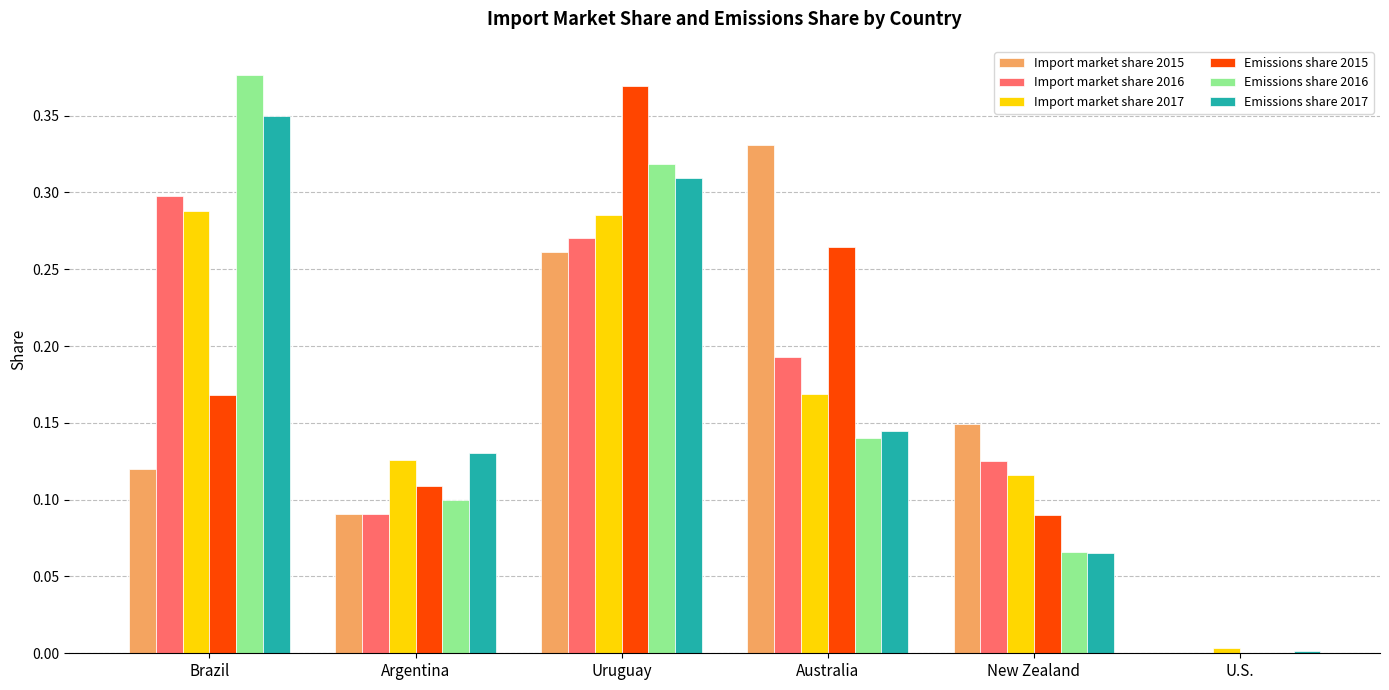

Between Brazil and Argentina, which series saw the biggest shift?

Emissions share 2016